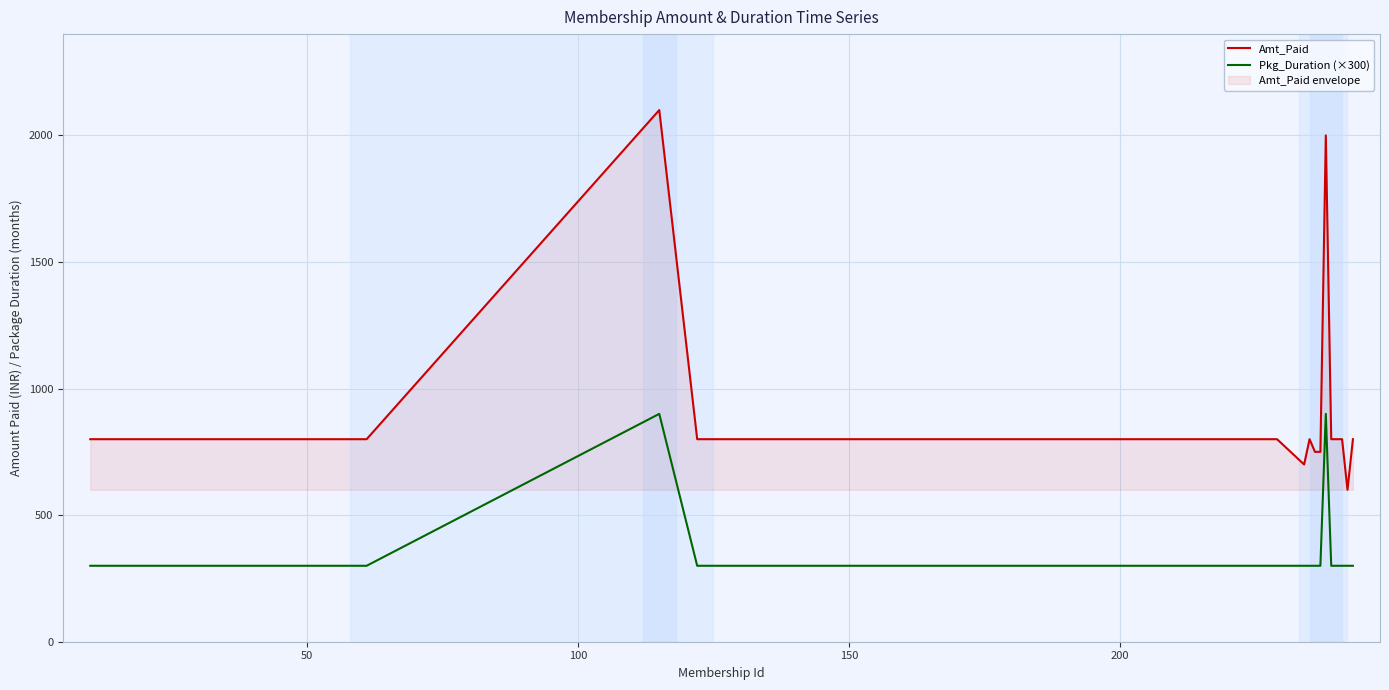

What is the greatest value displayed?

2100